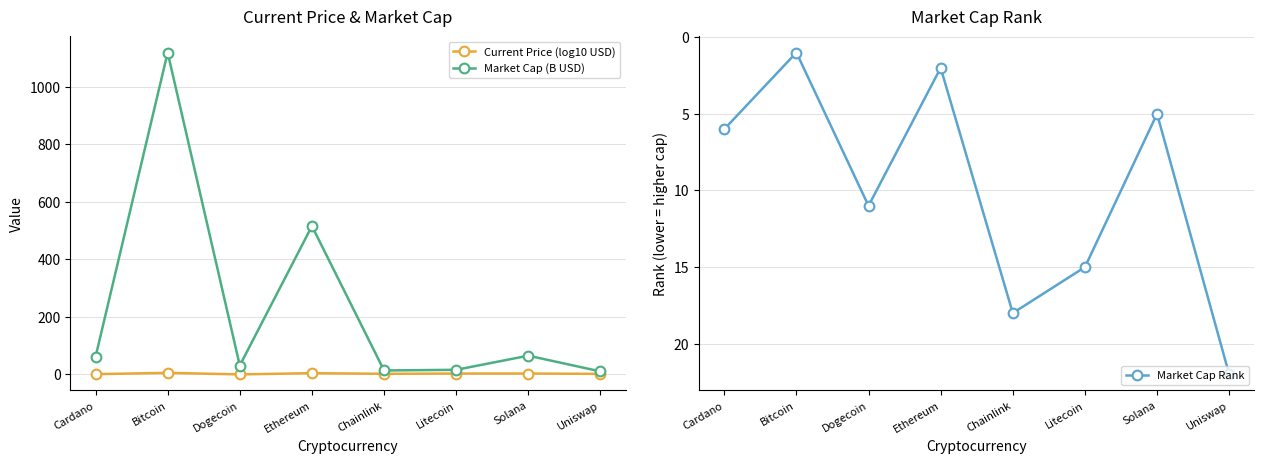

What is the average value of the Market Cap (B USD) series?

228.6